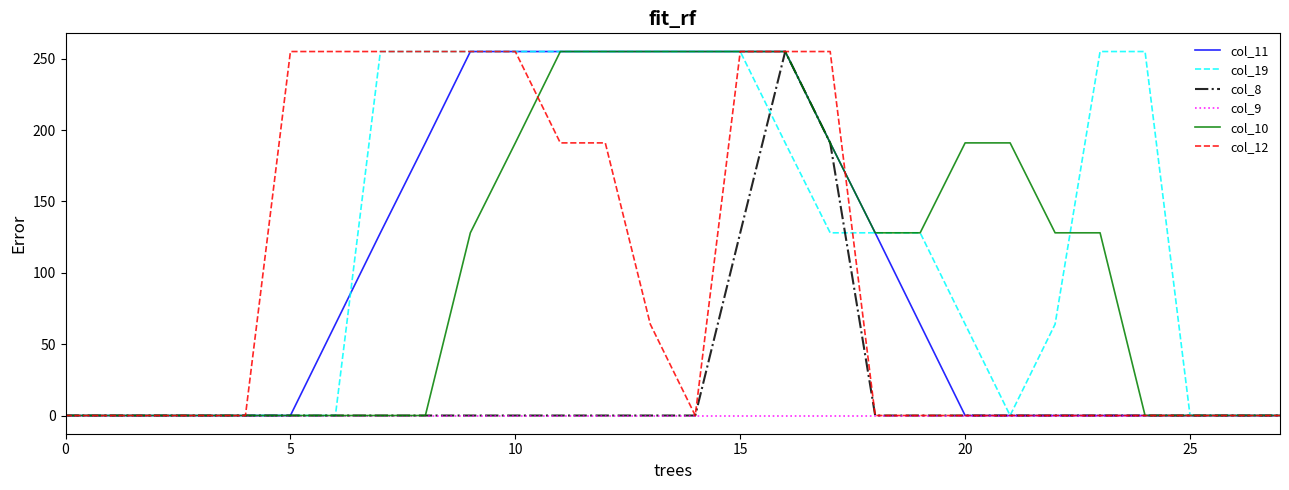

Which series has the largest total across all categories?

col_19